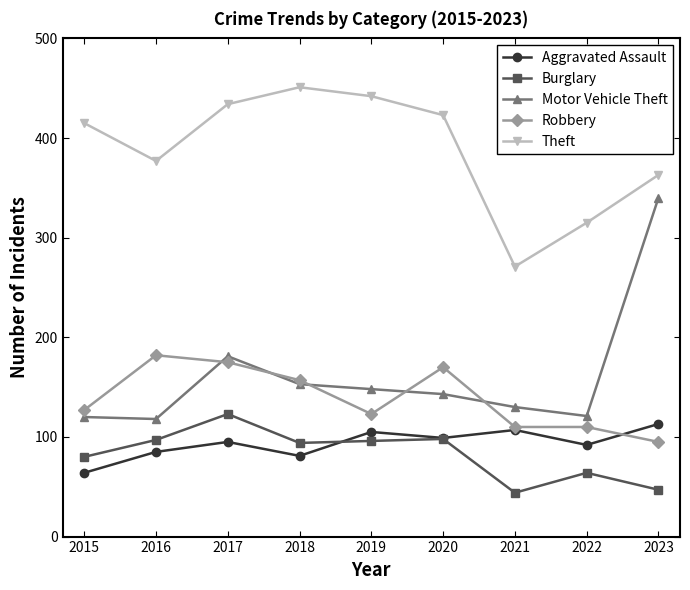

What is the sum of all Burglary values?

743